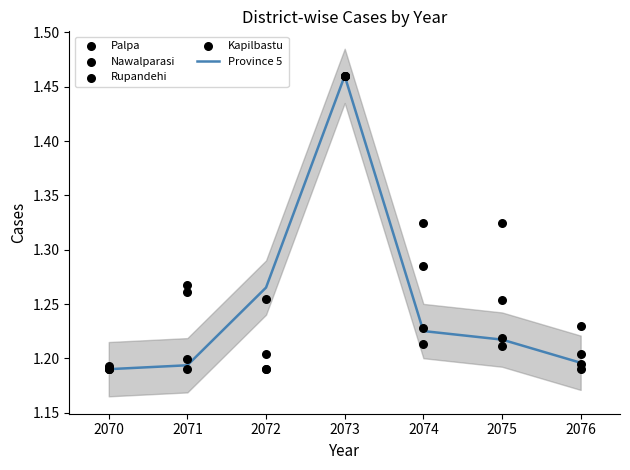

What are all the series names shown in the legend?

Province 5, Palpa, Nawalparasi, Rupandehi, Kapilbastu